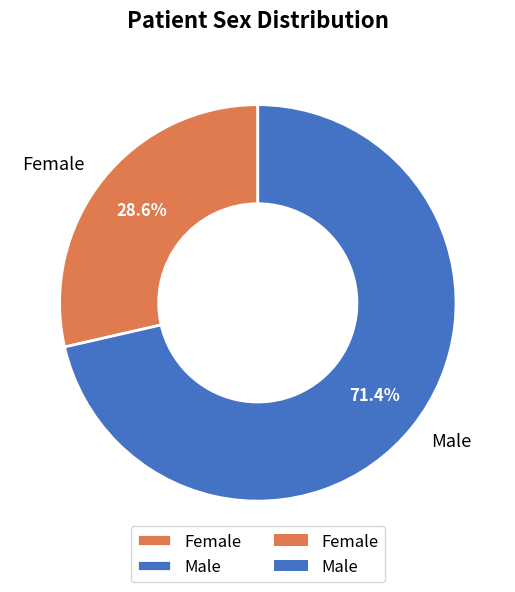

To the nearest percent, what percentage of the pie is Male?

71%